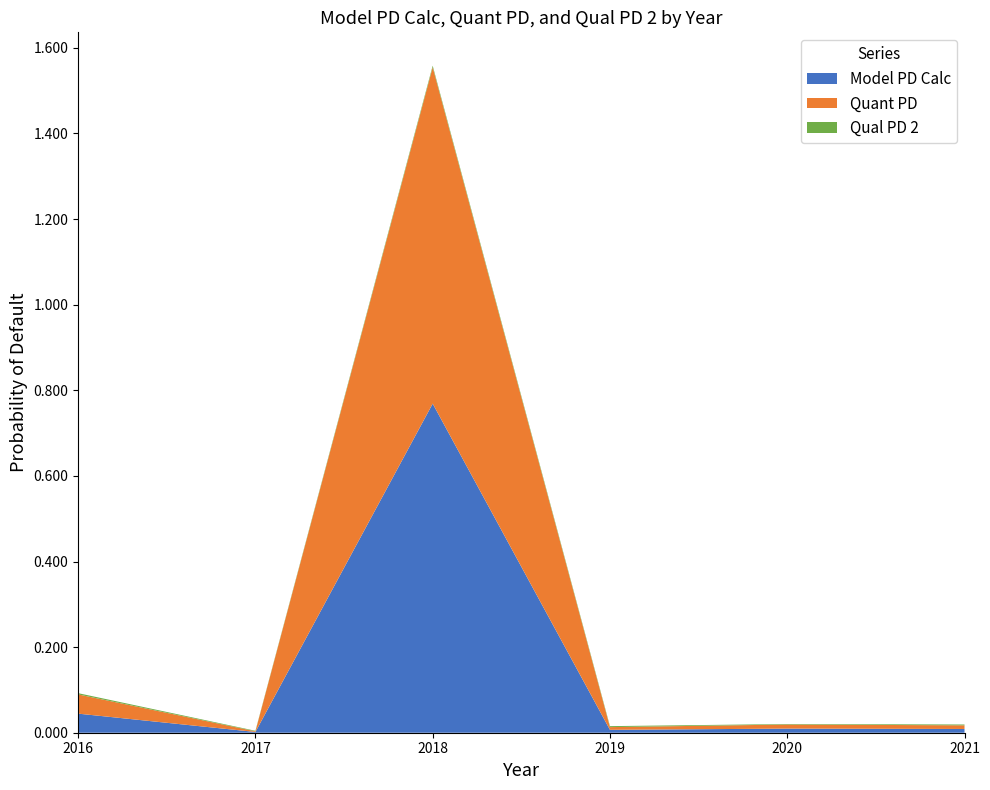

Which category has the highest value in the Model PD Calc series?

2018